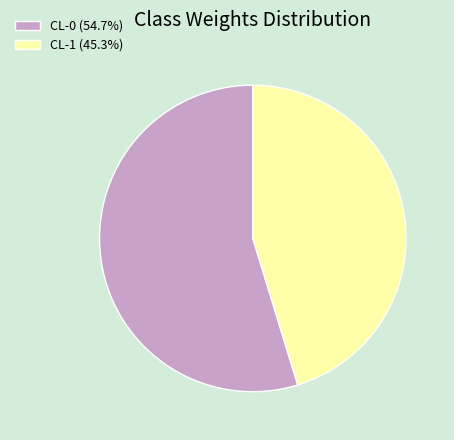

Do CL-0 (54.7%) and CL-1 (45.3%) together represent more than half of the pie?

Yes